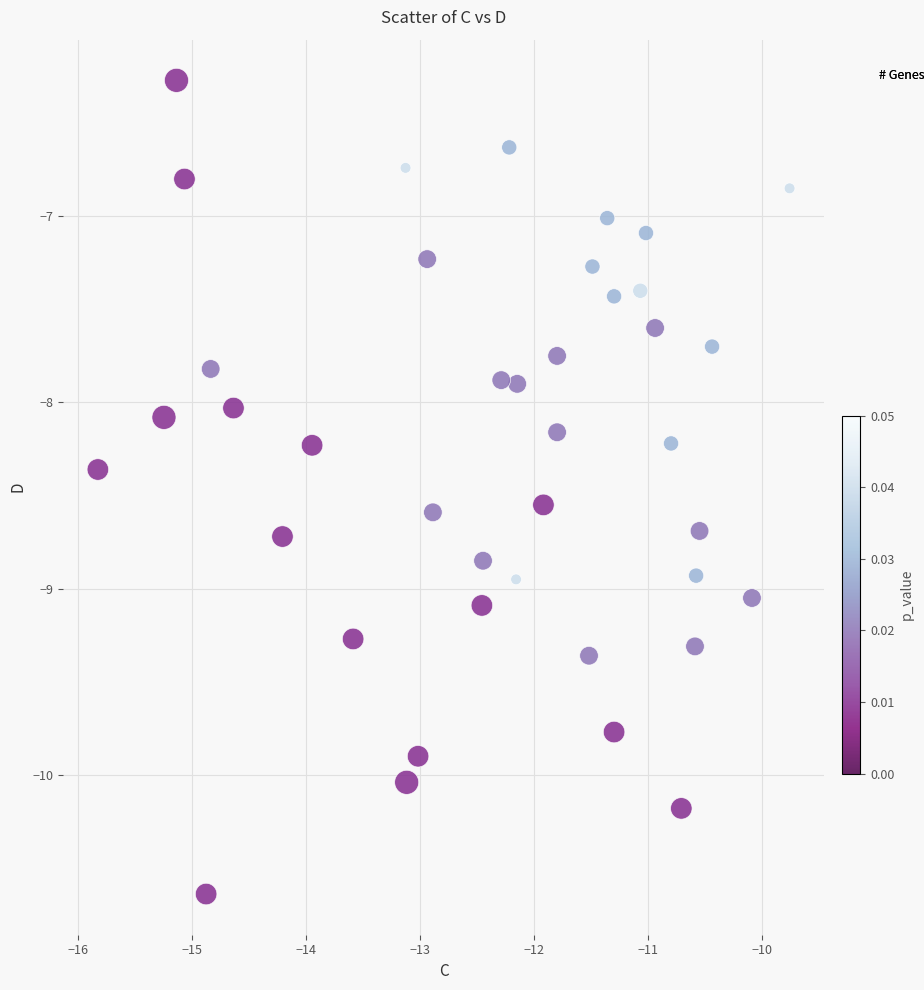

What is the range of X values (max minus min)?

6.1